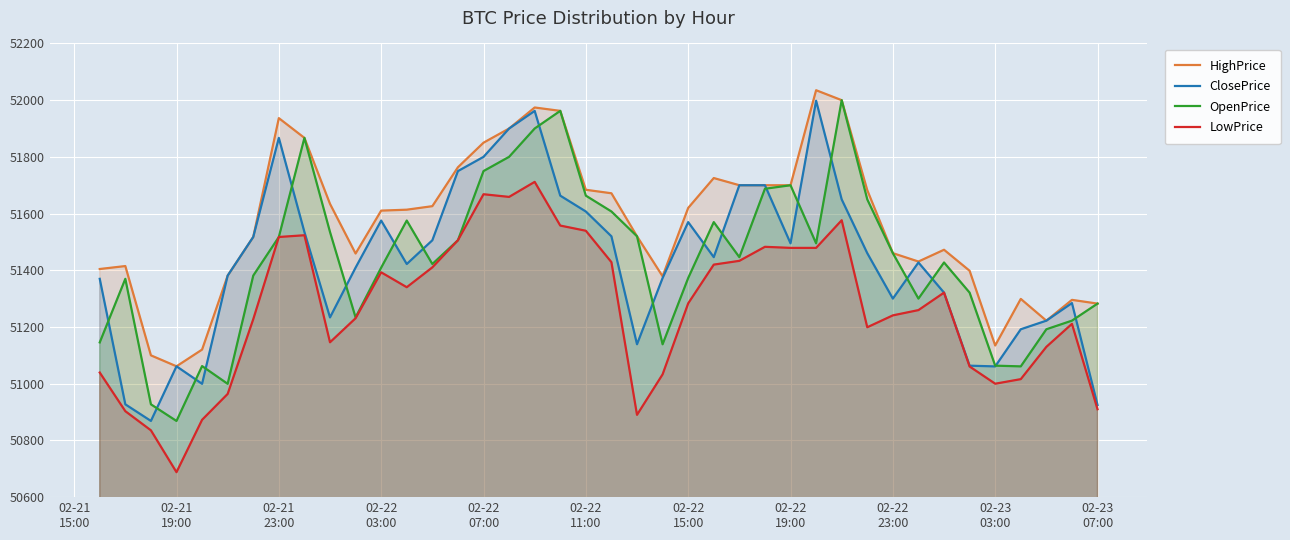

What is the smallest value displayed?

50688.0